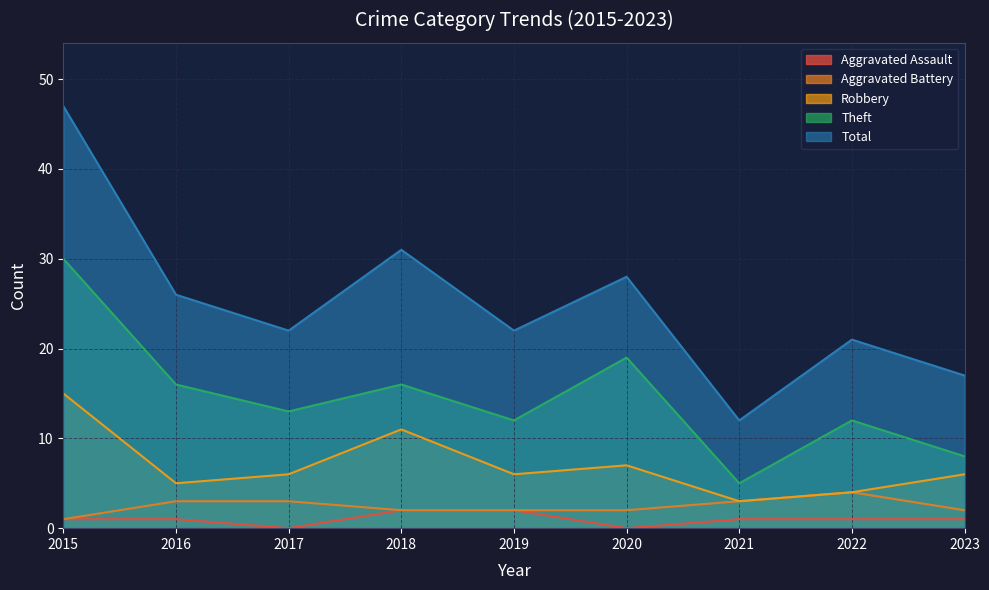

Which series has the largest range (max minus min)?

Total